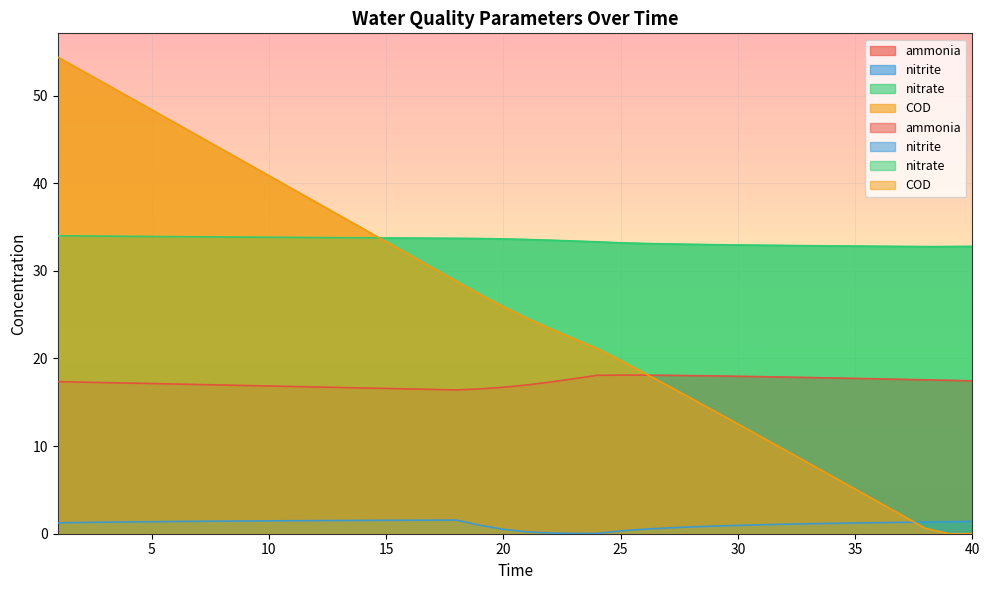

List the series in order of their overall mean, highest first.

nitrate, COD, ammonia, nitrite